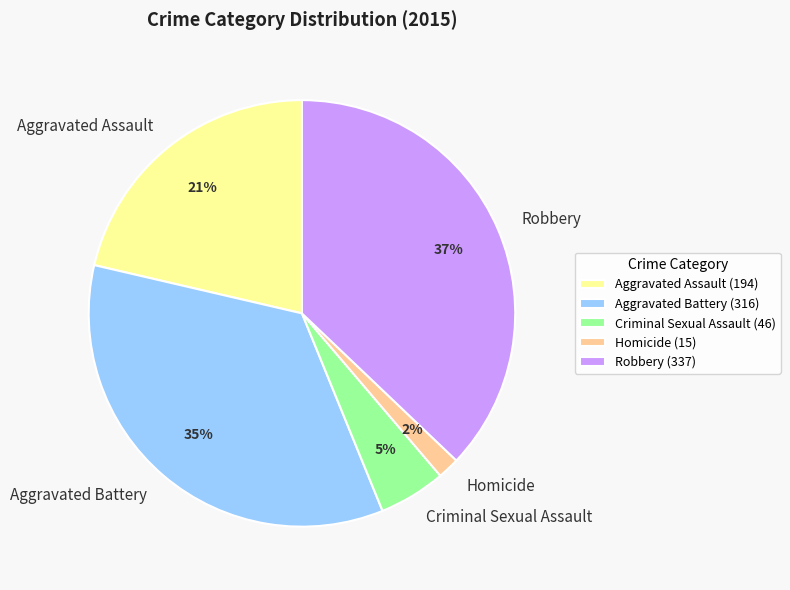

The Criminal Sexual Assault slice represents 15% of the pie. True or false?

False